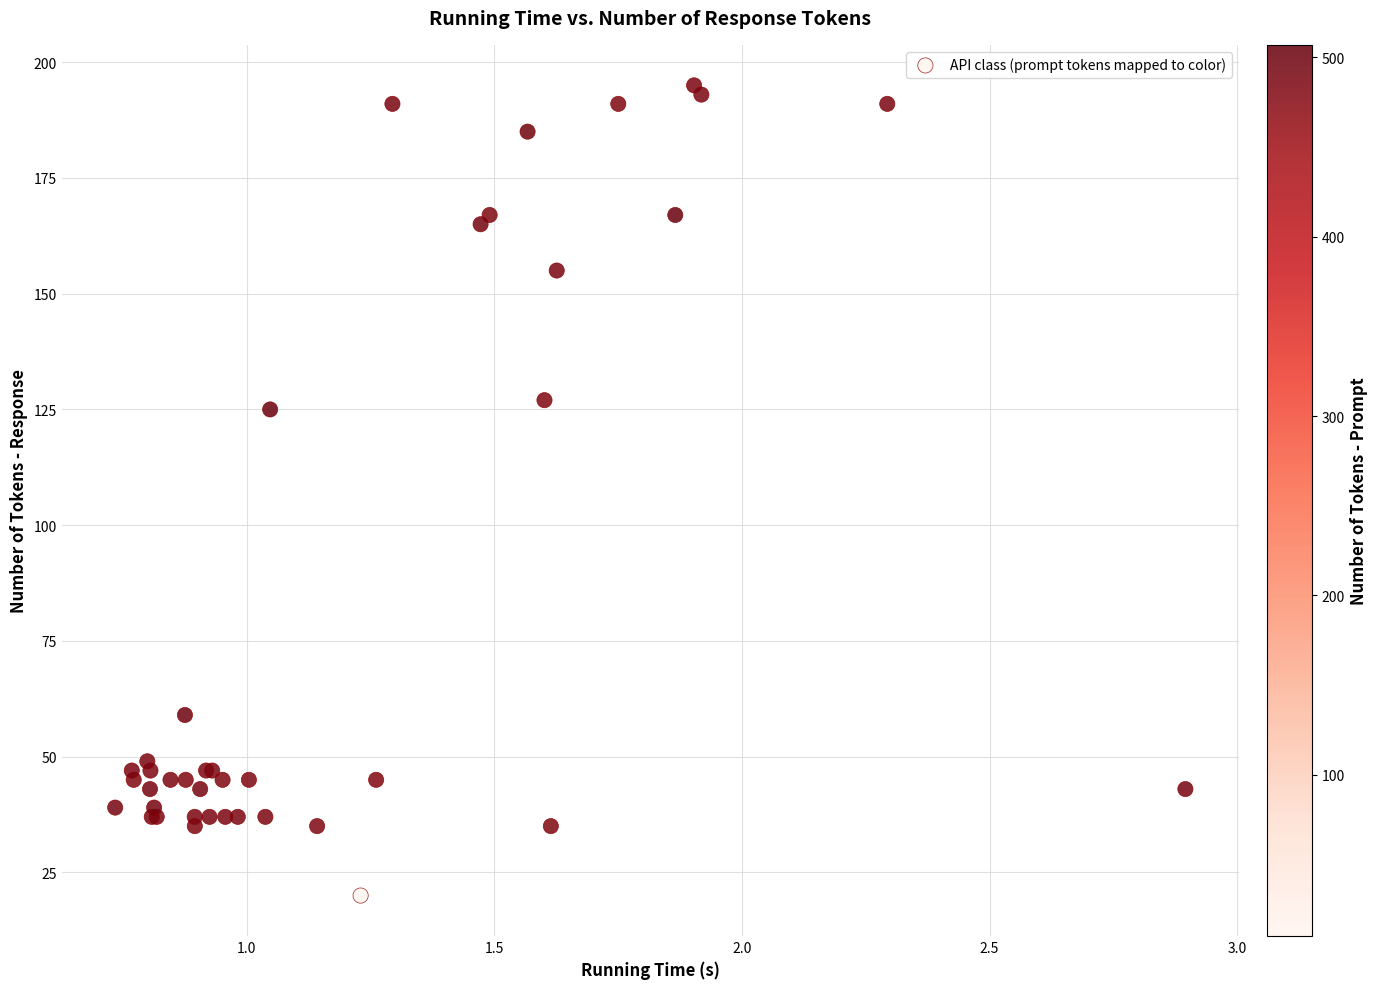

What Y value in the scatter plot is closest to 107?

125